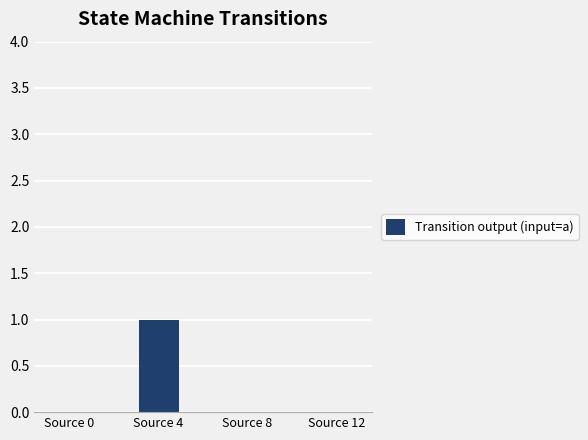

The value at Source 0 is 0. True or false?

True